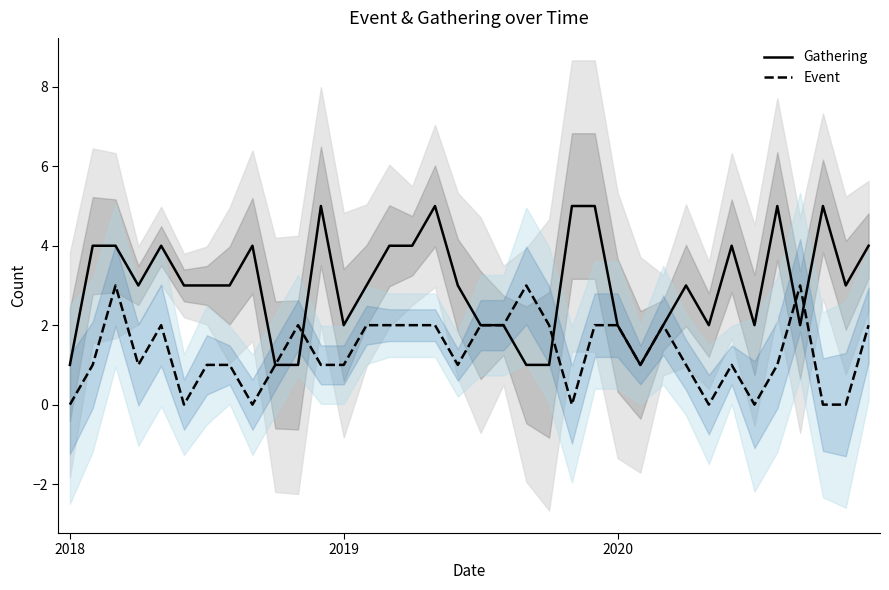

List the series in order of their peak value, lowest first.

Event, Gathering